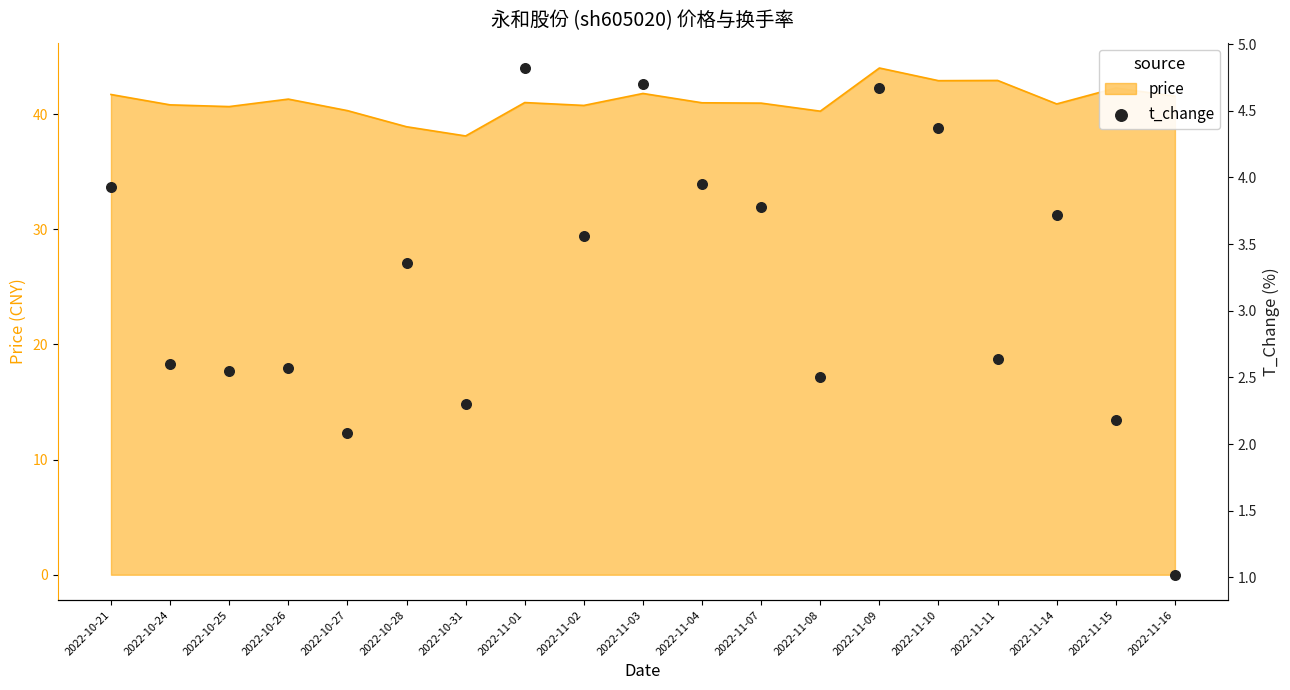

What is the change in value from 2022-11-02 to 2022-11-03?

+1.1